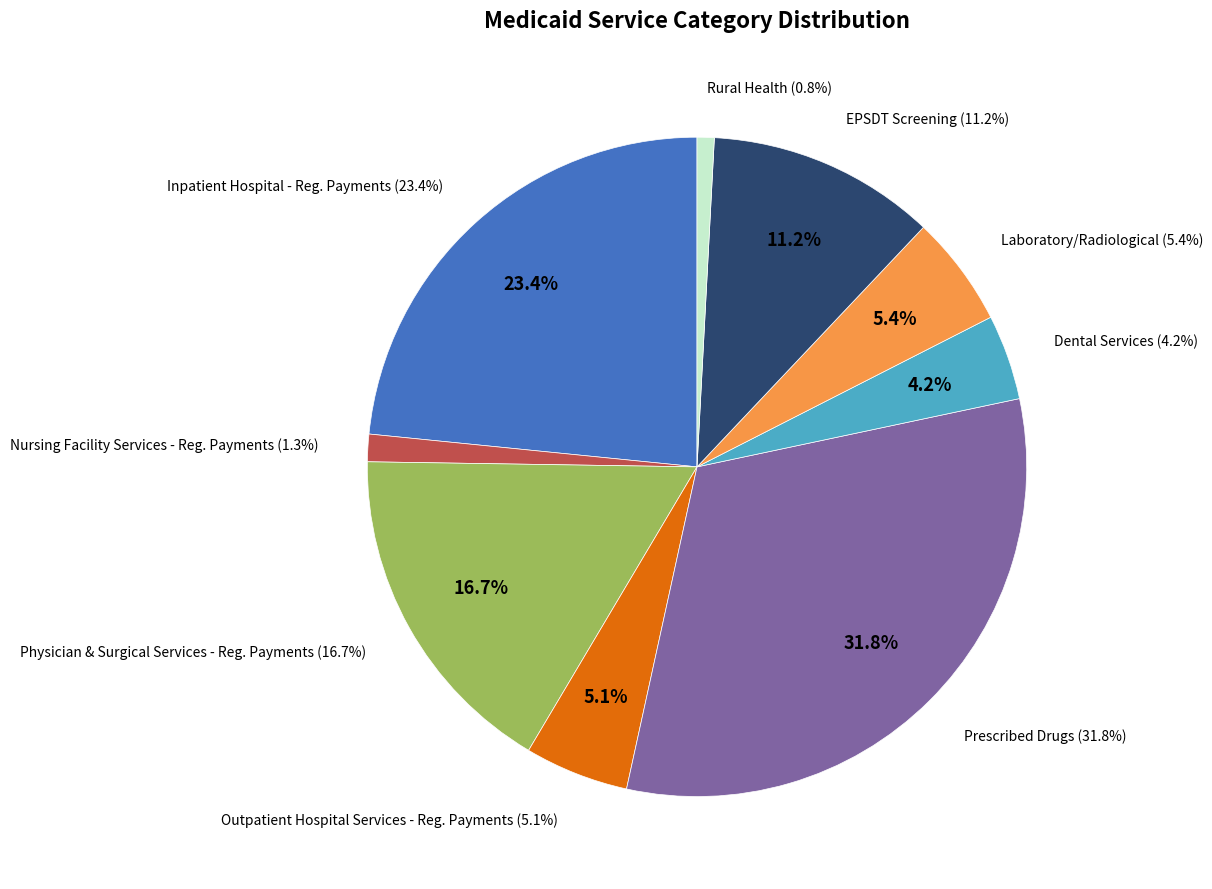

What is the largest slice in the pie chart?

Prescribed Drugs